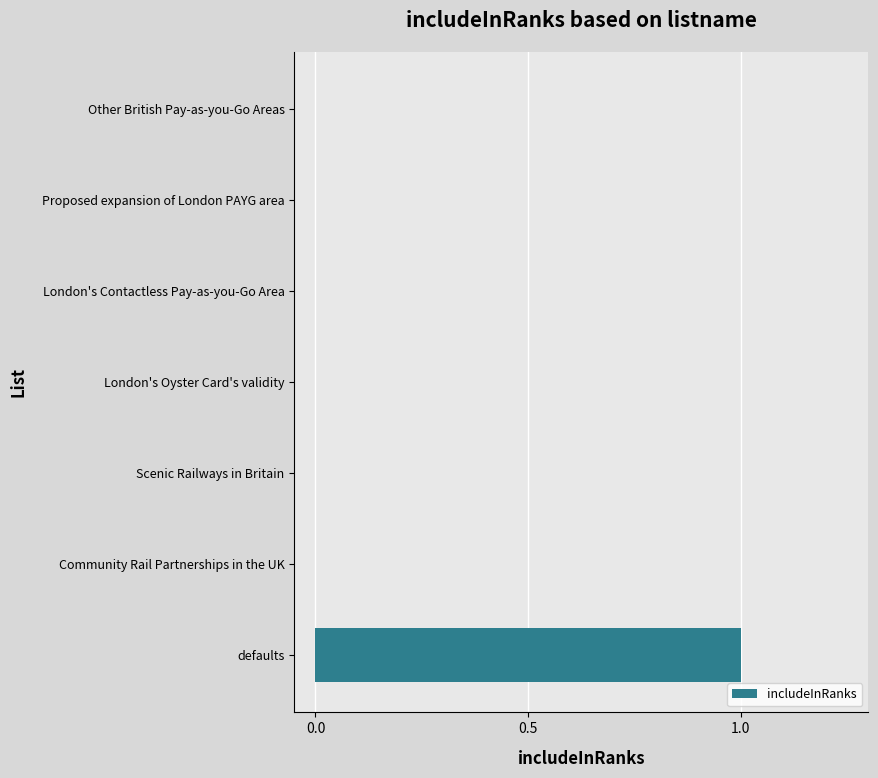

Reading top to bottom, list all the values displayed in this chart.

Other British Pay-as-you-Go Areas=0	Proposed expansion of London PAYG area=0	London's Contactless Pay-as-you-Go Area=0	London's Oyster Card's validity=0	Scenic Railways in Britain=0	Community Rail Partnerships in the UK=0	defaults=1